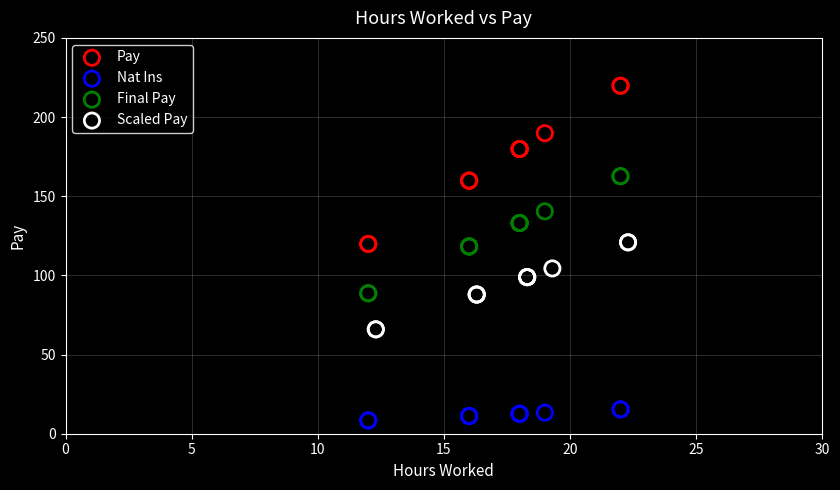

Which series reaches the maximum Y coordinate?

Pay